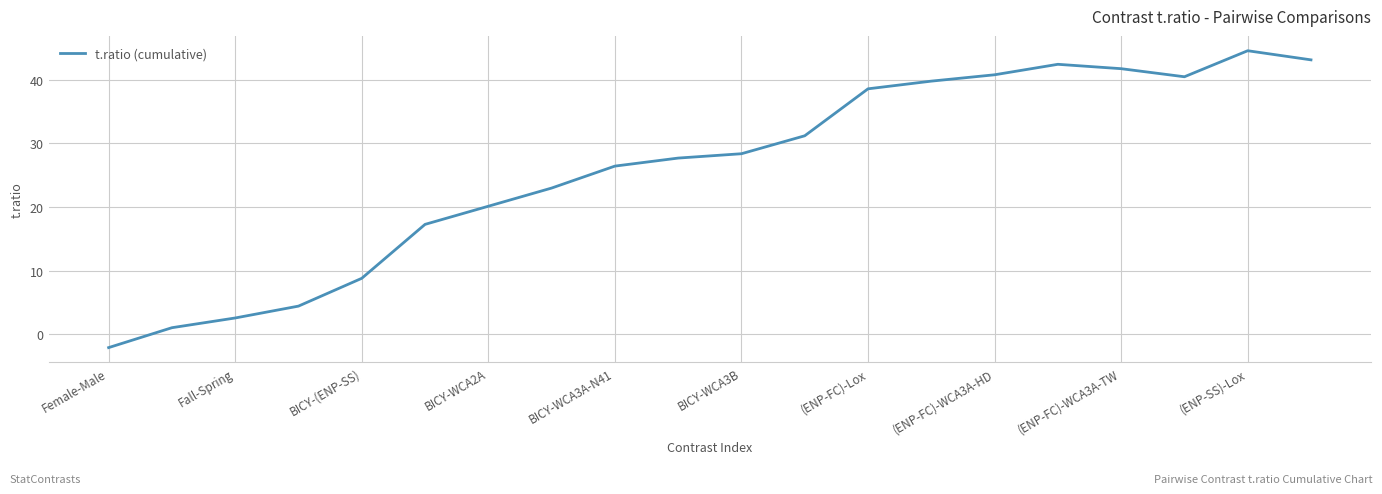

What is the minimum value shown in the chart?

-2.1